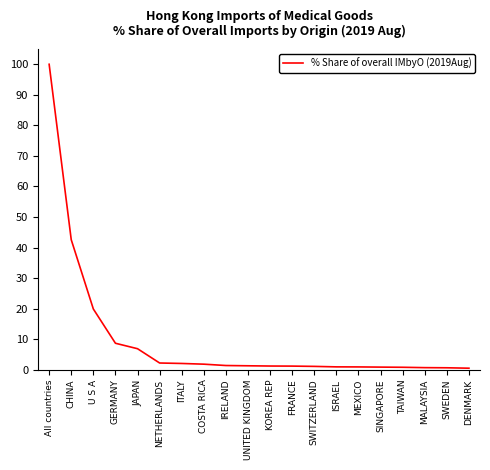

Between ISRAEL and CHINA, which is larger?

CHINA